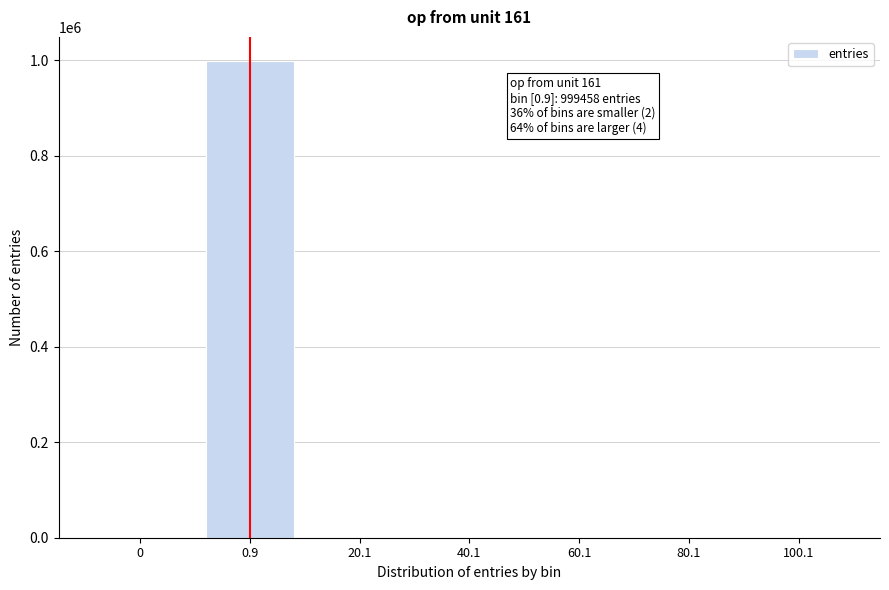

Is it true that the value at 80.1 is 0?

True